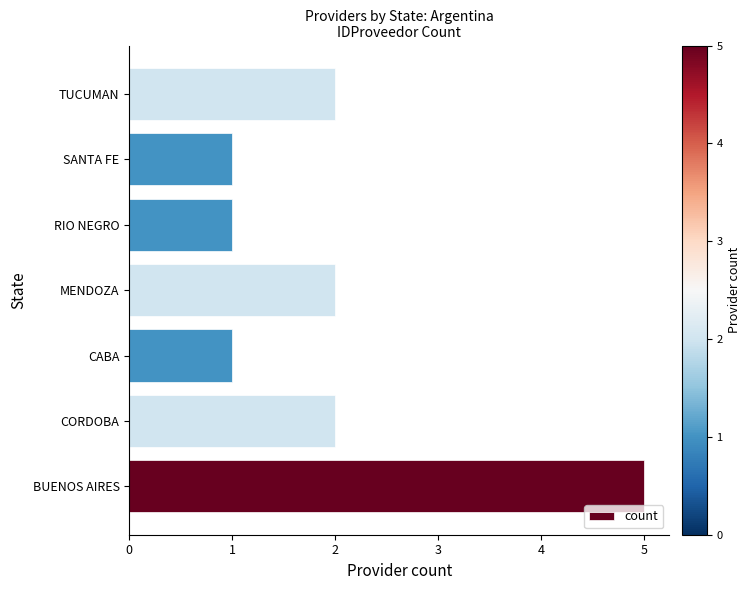

What is the difference between the values at BUENOS AIRES and RIO NEGRO?

4